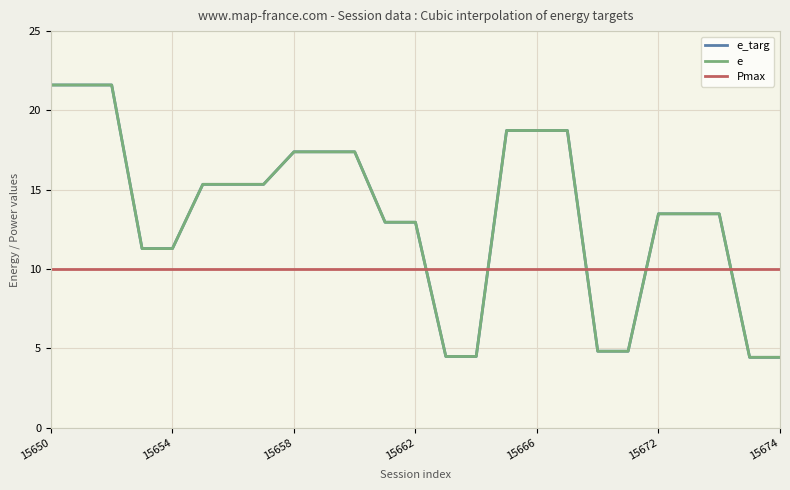

Reading left to right, list all the values displayed in this chart.

e_targ: 21.6	21.6	21.6	11.3	11.3	15.3	15.3	15.3	17.4	17.4	17.4	13.0	13.0	4.5	4.5	18.7	18.7	18.7	4.8	4.8	13.5	13.5	13.5	4.4	4.4
e: 21.6	21.6	21.6	11.3	11.3	15.3	15.3	15.3	17.4	17.4	17.4	13.0	13.0	4.5	4.5	18.7	18.7	18.7	4.8	4.8	13.5	13.5	13.5	4.4	4.4
Pmax: 10.0	10.0	10.0	10.0	10.0	10.0	10.0	10.0	10.0	10.0	10.0	10.0	10.0	10.0	10.0	10.0	10.0	10.0	10.0	10.0	10.0	10.0	10.0	10.0	10.0